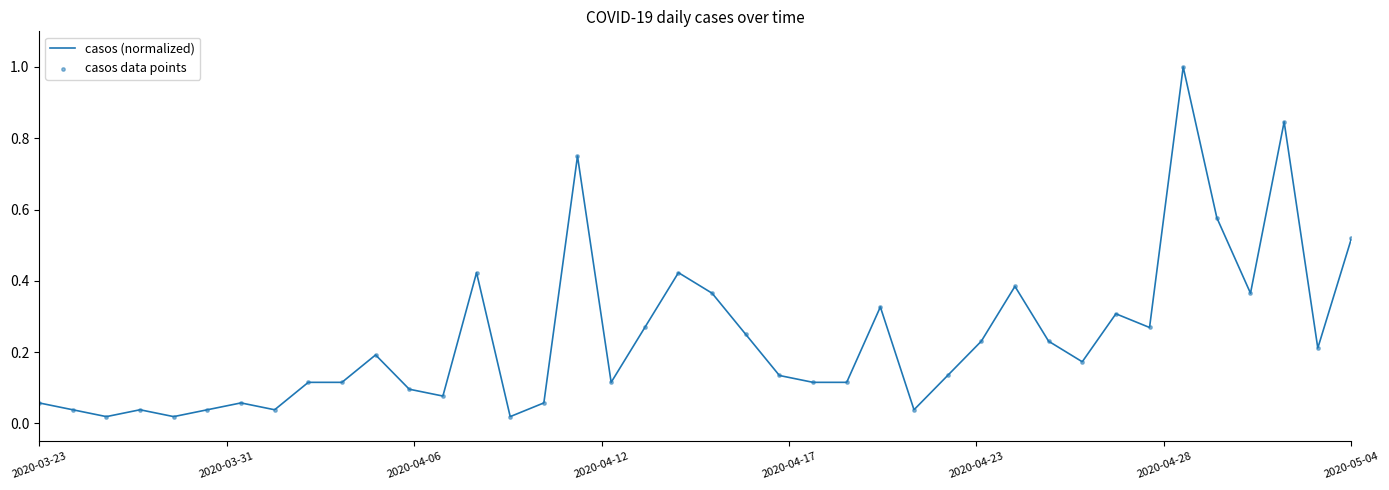

What is the difference between the maximum and minimum values?

1.0